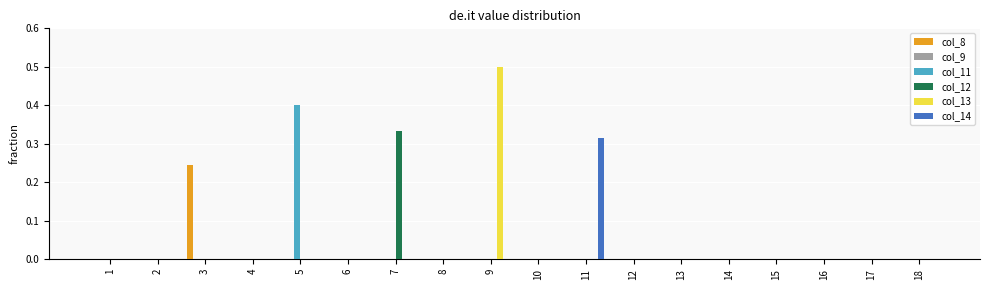

Which series has the widest spread of values?

col_13